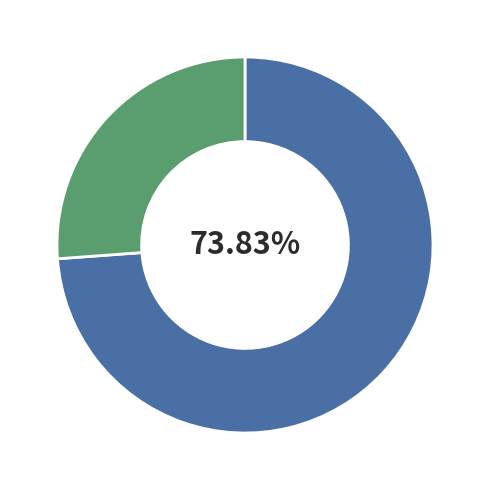

How many segments does this pie chart have?

2